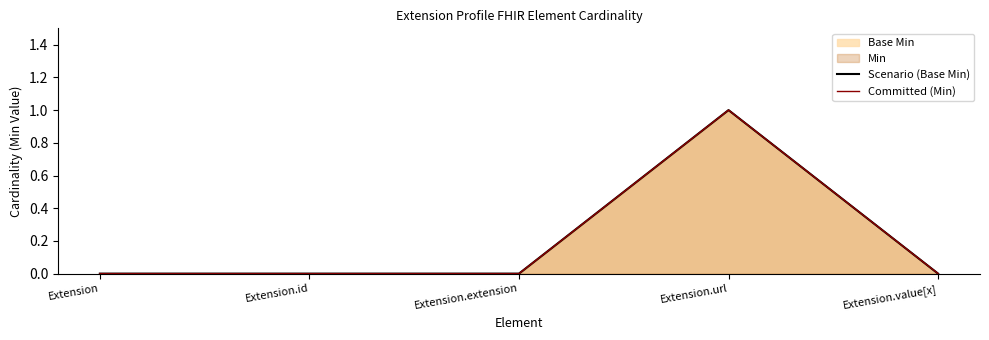

The Scenario (Base Min) series shows 0 at Extension.extension. True or false?

True